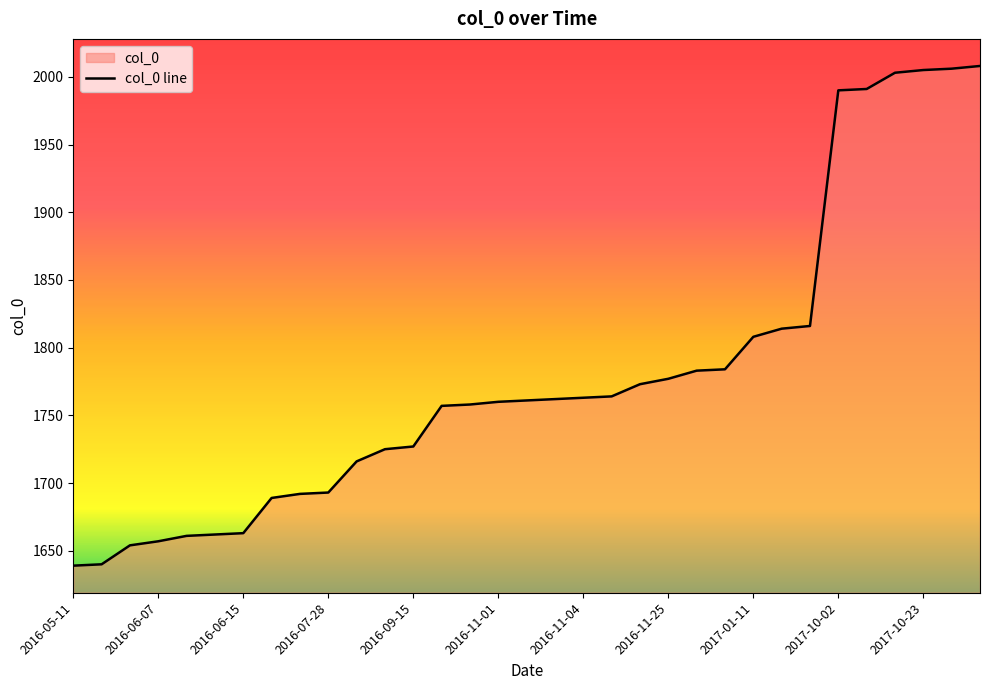

What is the change in value from 2016-09-15 to 2017-10-02?

+263